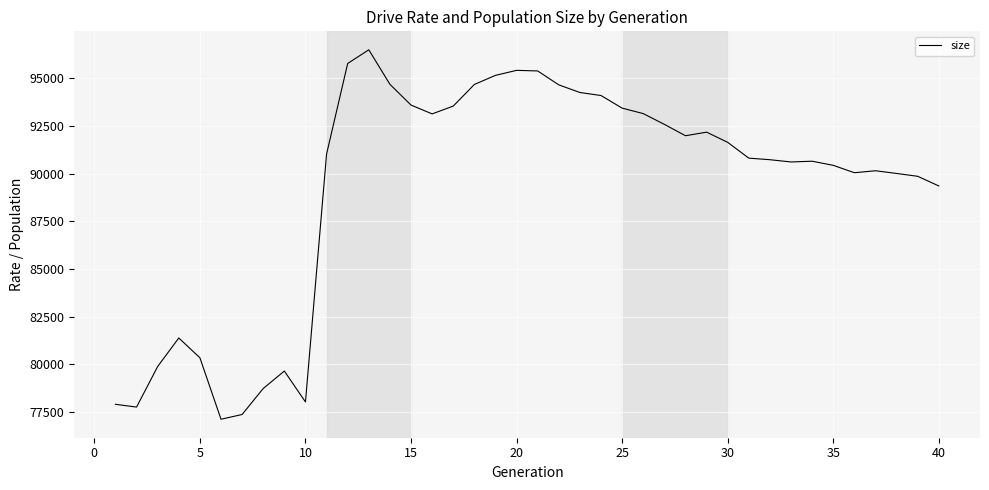

What is the maximum value shown in the chart?

96506